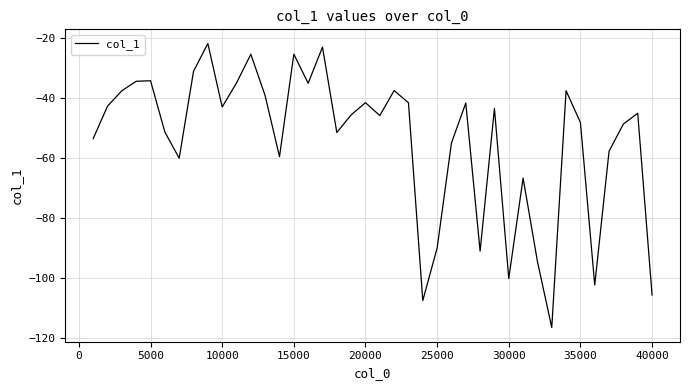

What is the difference between the maximum and minimum values?

94.4